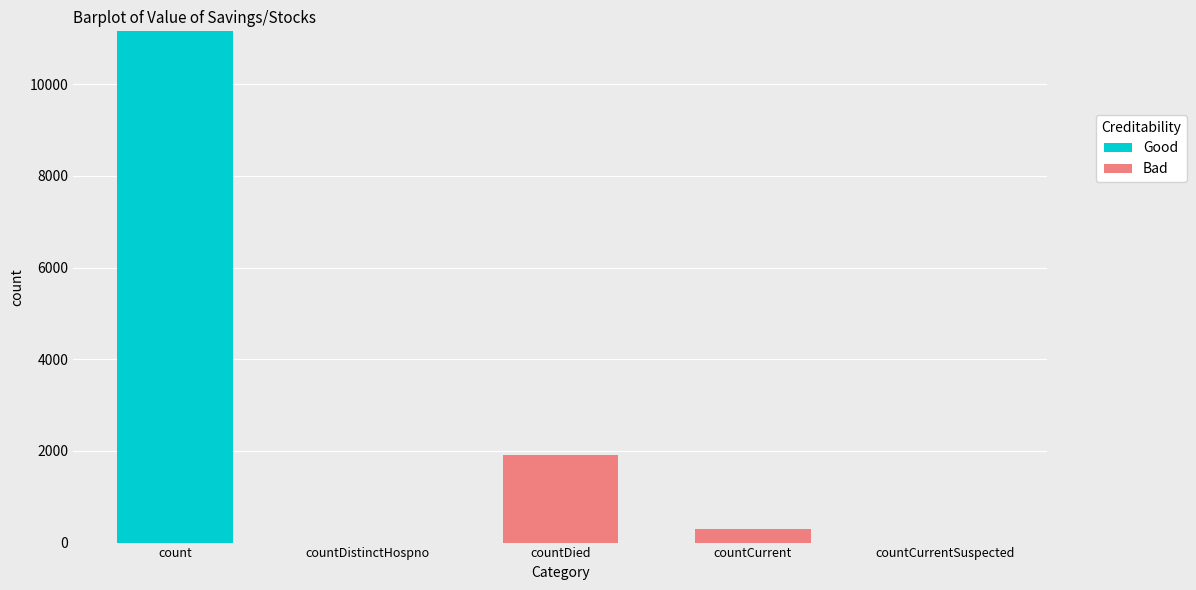

At which category is the sum across all series the highest?

count